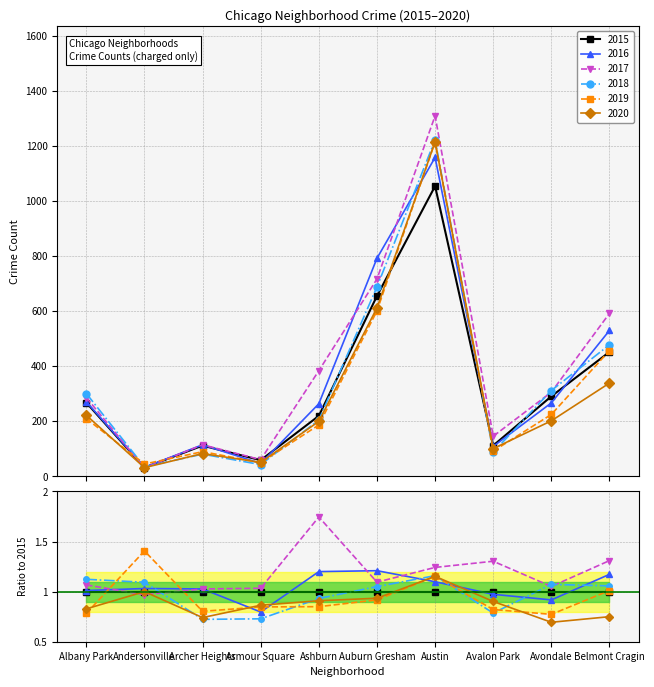

What is the difference between the 2019 values at Belmont Cragin and Auburn Gresham?

144